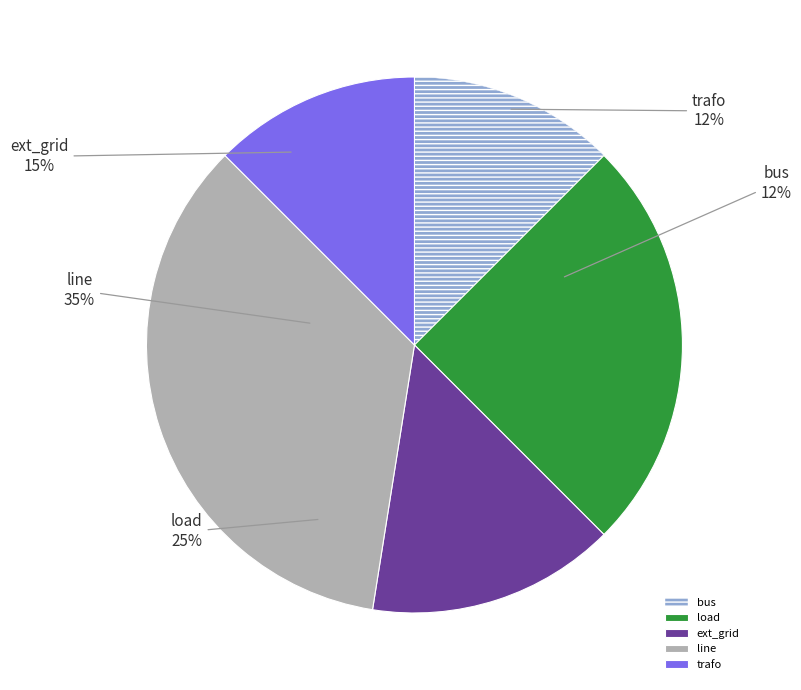

Which category has the smallest portion of the pie?

bus